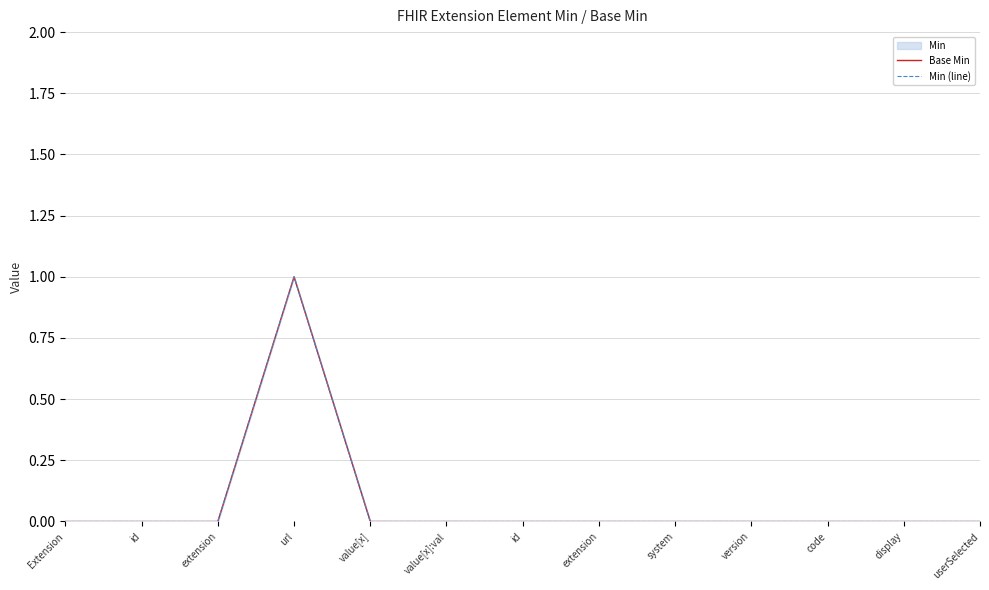

Which has a higher value, Extension or extension?

Extension